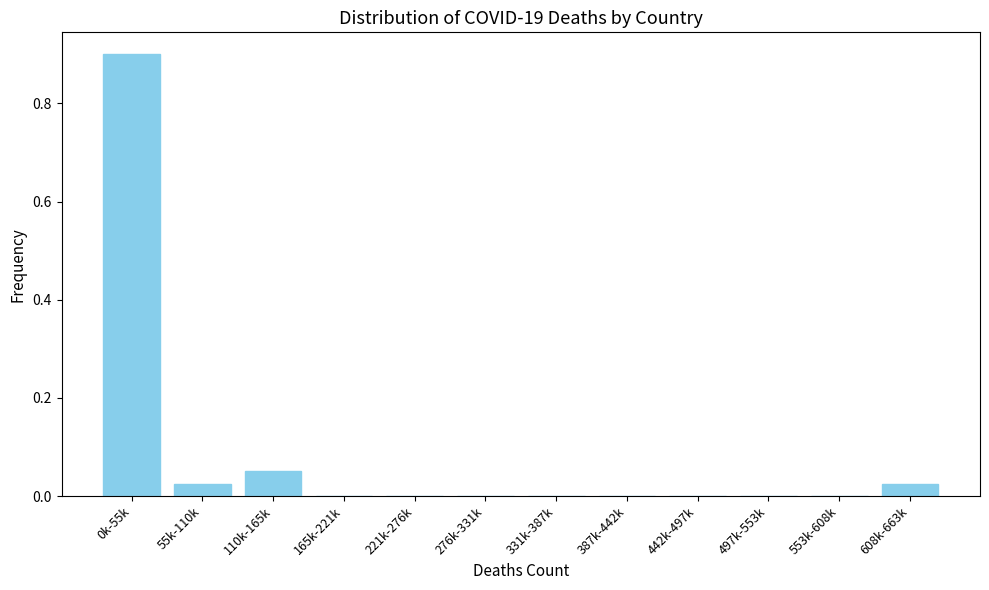

Between 165k-221k and 55k-110k, which is larger?

55k-110k